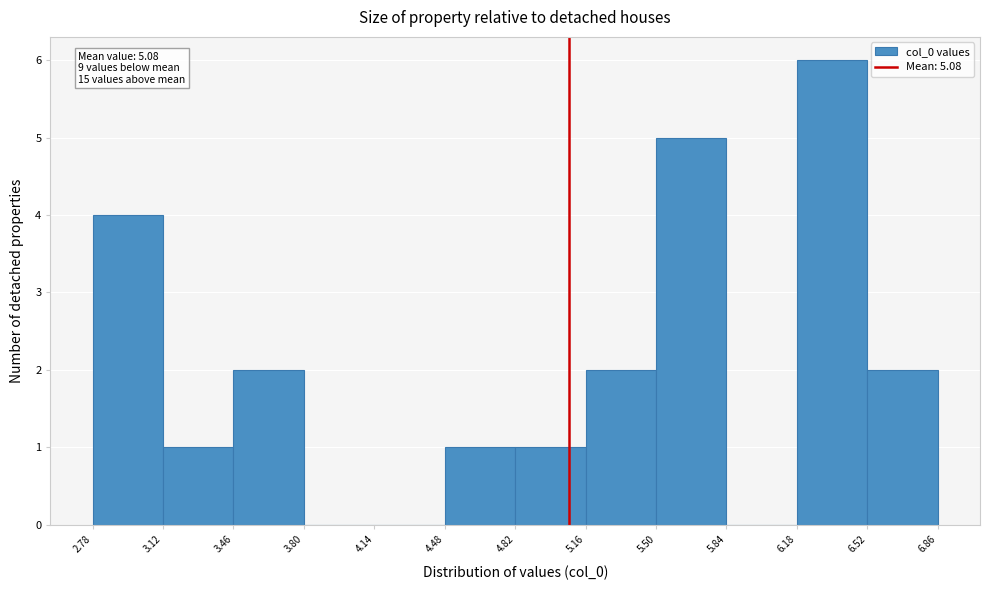

Which range on the x-axis has the tallest bar?

6.18 to 6.52